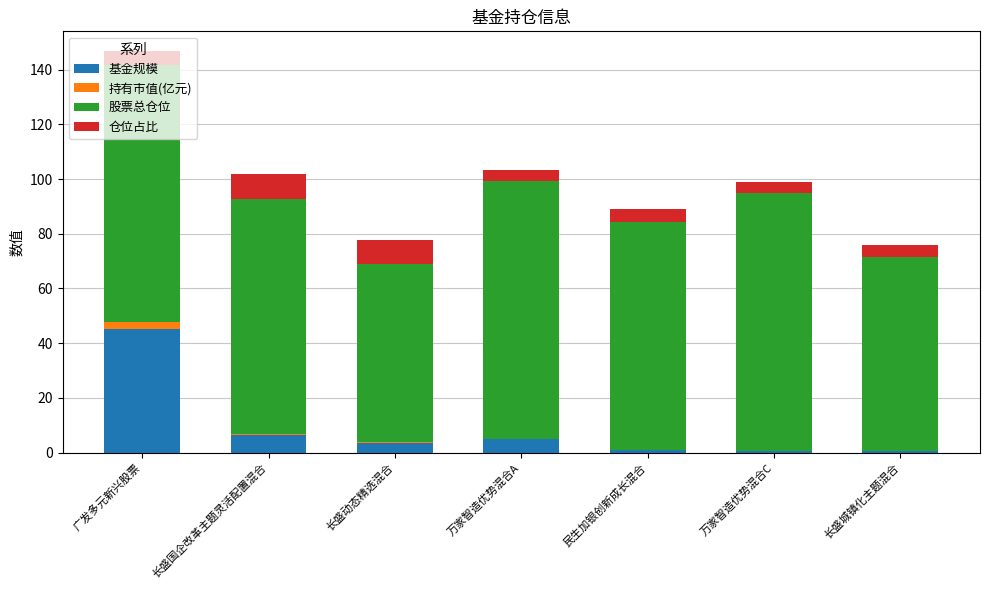

At which label is 基金规模 closest to 22?

长盛国企改革主题灵活配置混合